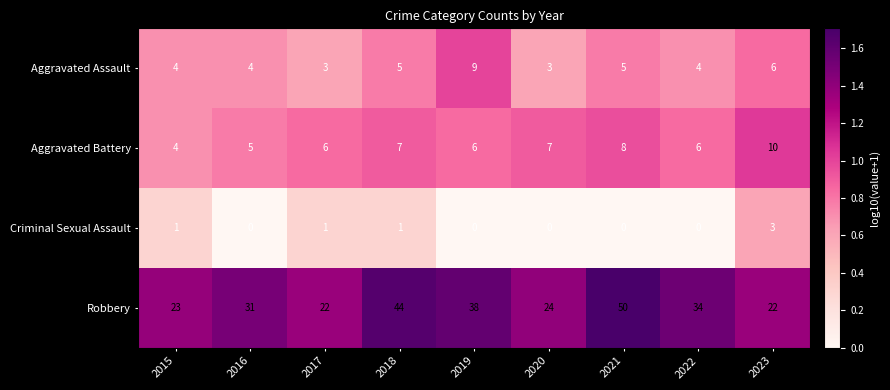

What value does the Aggravated Battery series have at 2018?

7